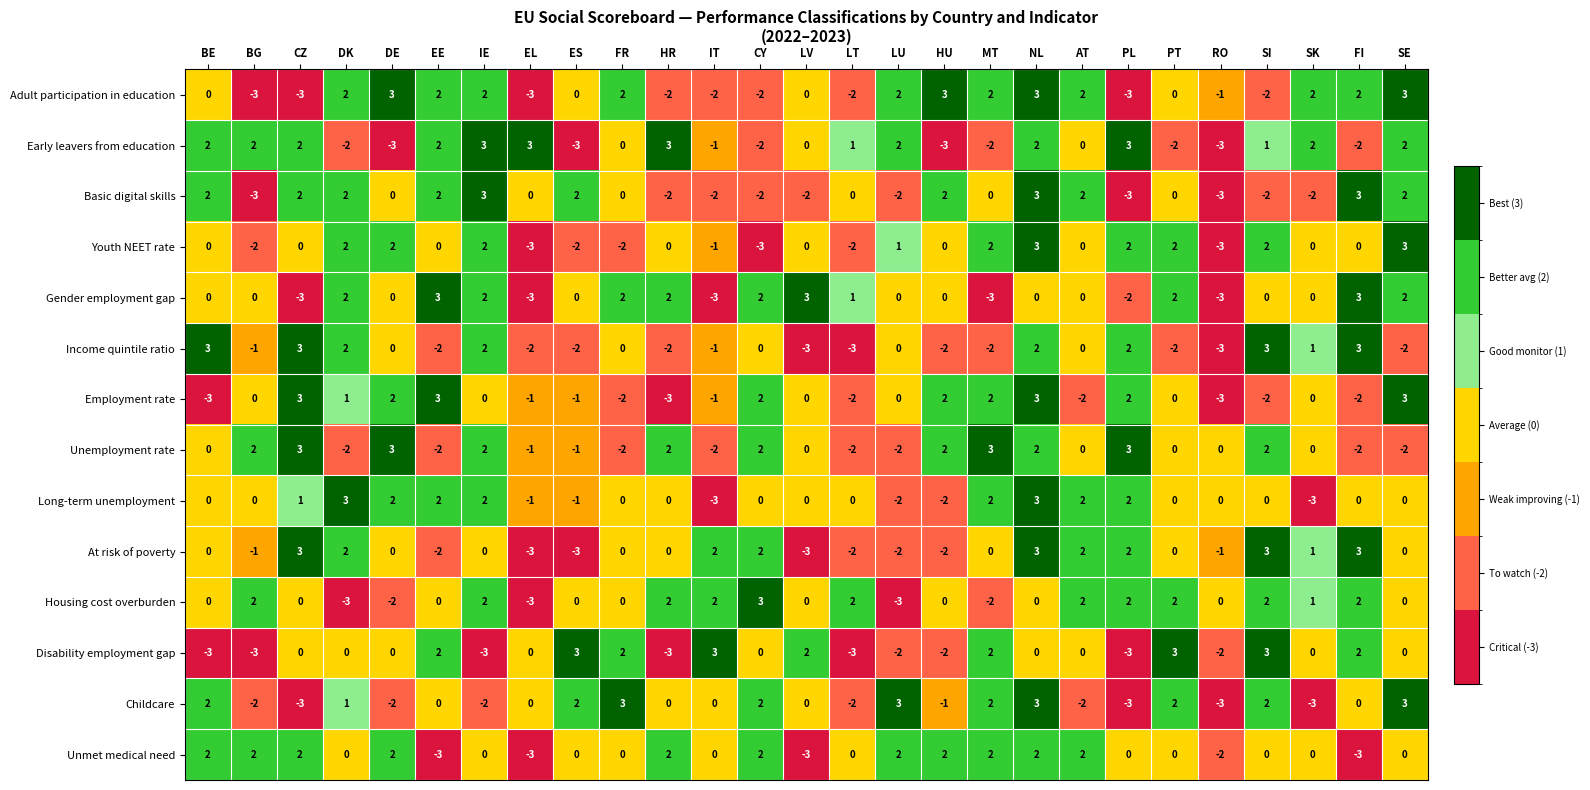

What is the difference between the highest and lowest values at PL?

6